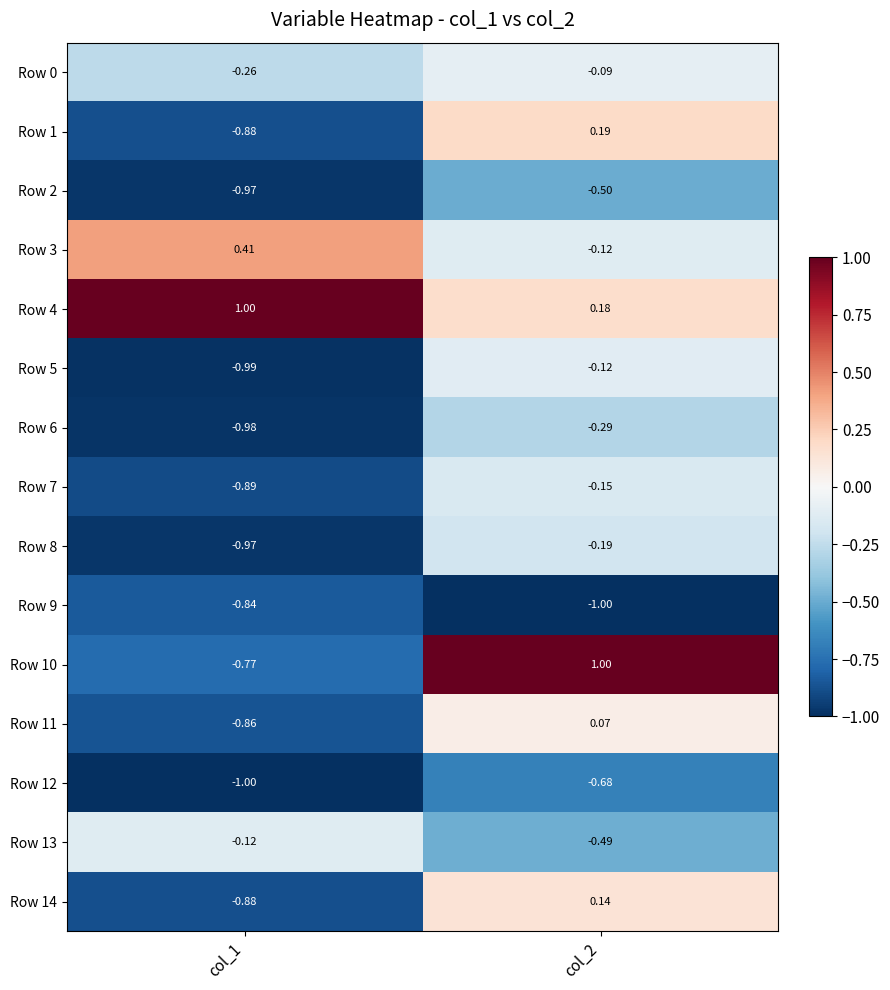

List the series in order of their peak value, highest first.

Row 4, Row 10, Row 3, Row 1, Row 14, Row 11, Row 0, Row 5, Row 13, Row 7, Row 8, Row 6, Row 2, Row 12, Row 9